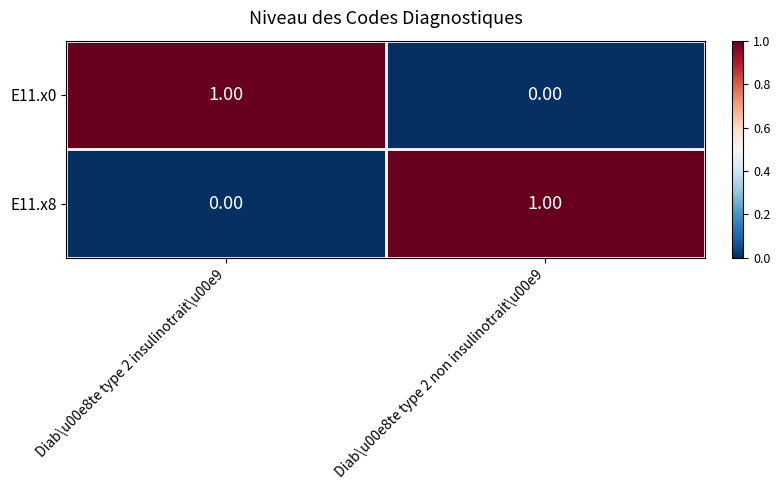

Is the value of E11.x8 at Diab\u00e8te type 2 non insulinotrait\u00e9 greater than the value of E11.x0 at Diab\u00e8te type 2 non insulinotrait\u00e9?

Yes